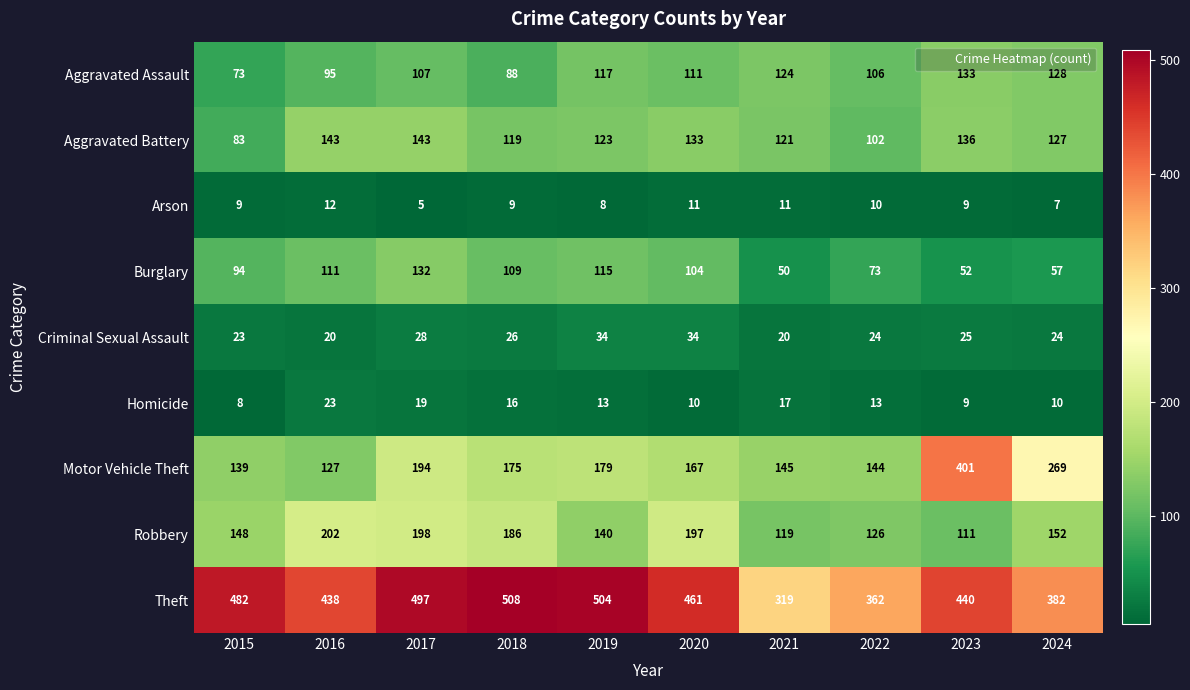

What is the difference between the highest and lowest values at 2017?

492